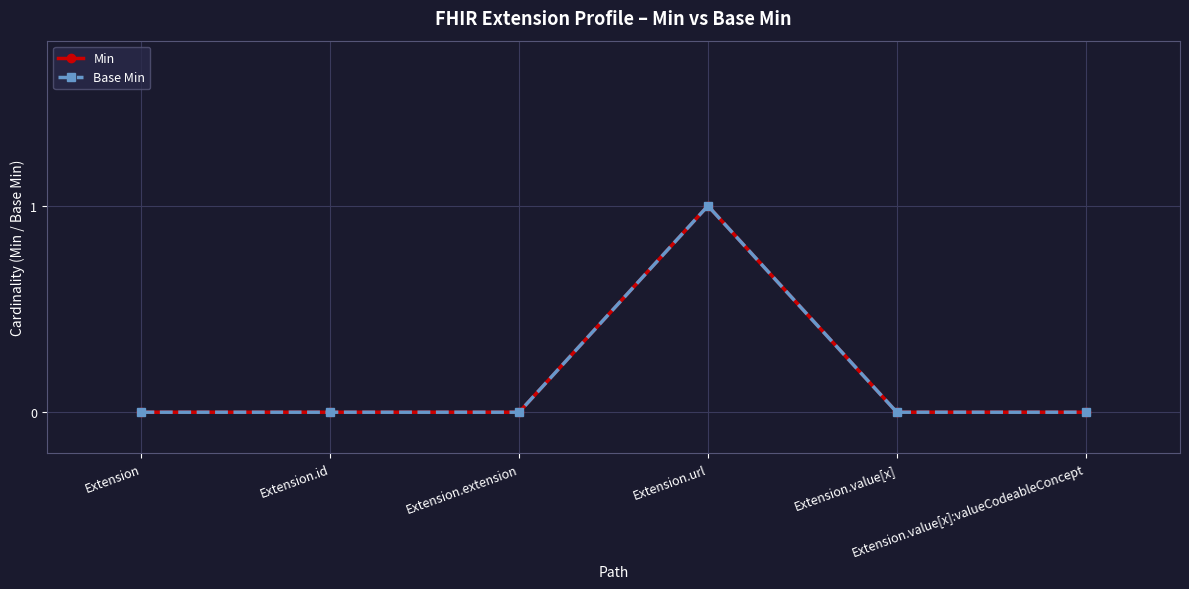

Reading left to right, what are all the values shown in this chart?

Min: Extension=0	Extension.id=0	Extension.extension=0	Extension.url=1	Extension.value[x]=0	Extension.value[x]:valueCodeableConcept=0
Base Min: Extension=0	Extension.id=0	Extension.extension=0	Extension.url=1	Extension.value[x]=0	Extension.value[x]:valueCodeableConcept=0